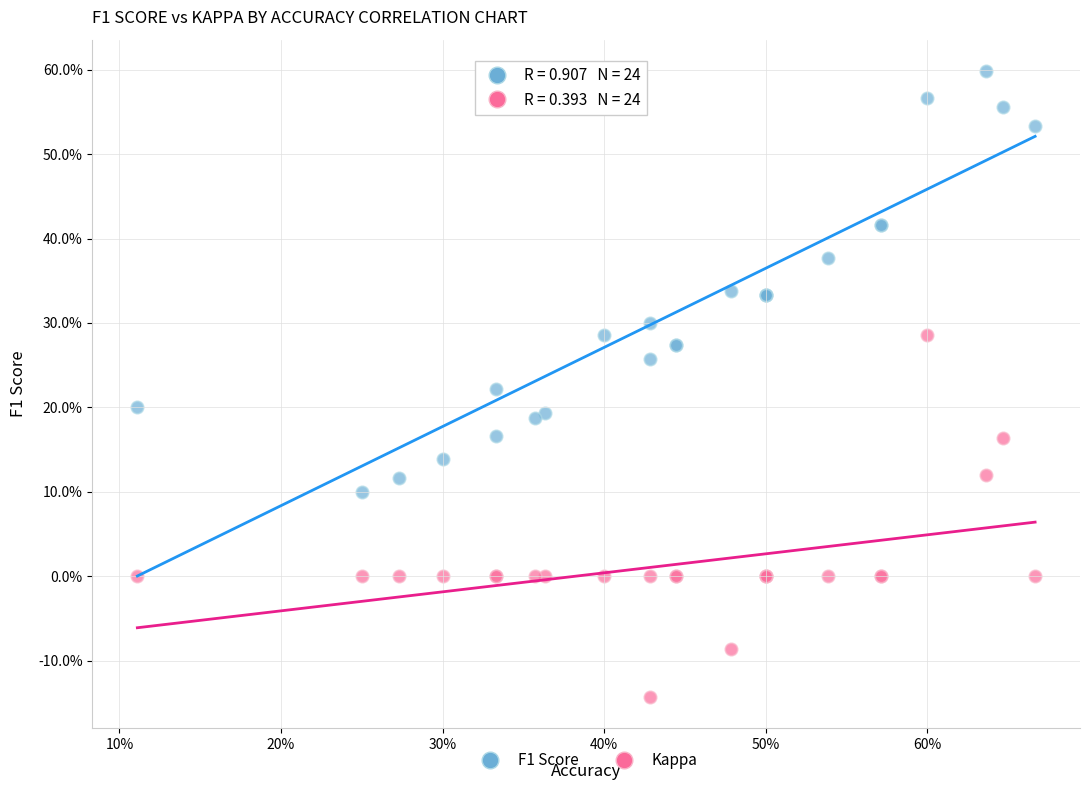

What are all the series names shown in the legend?

F1 Score, Kappa